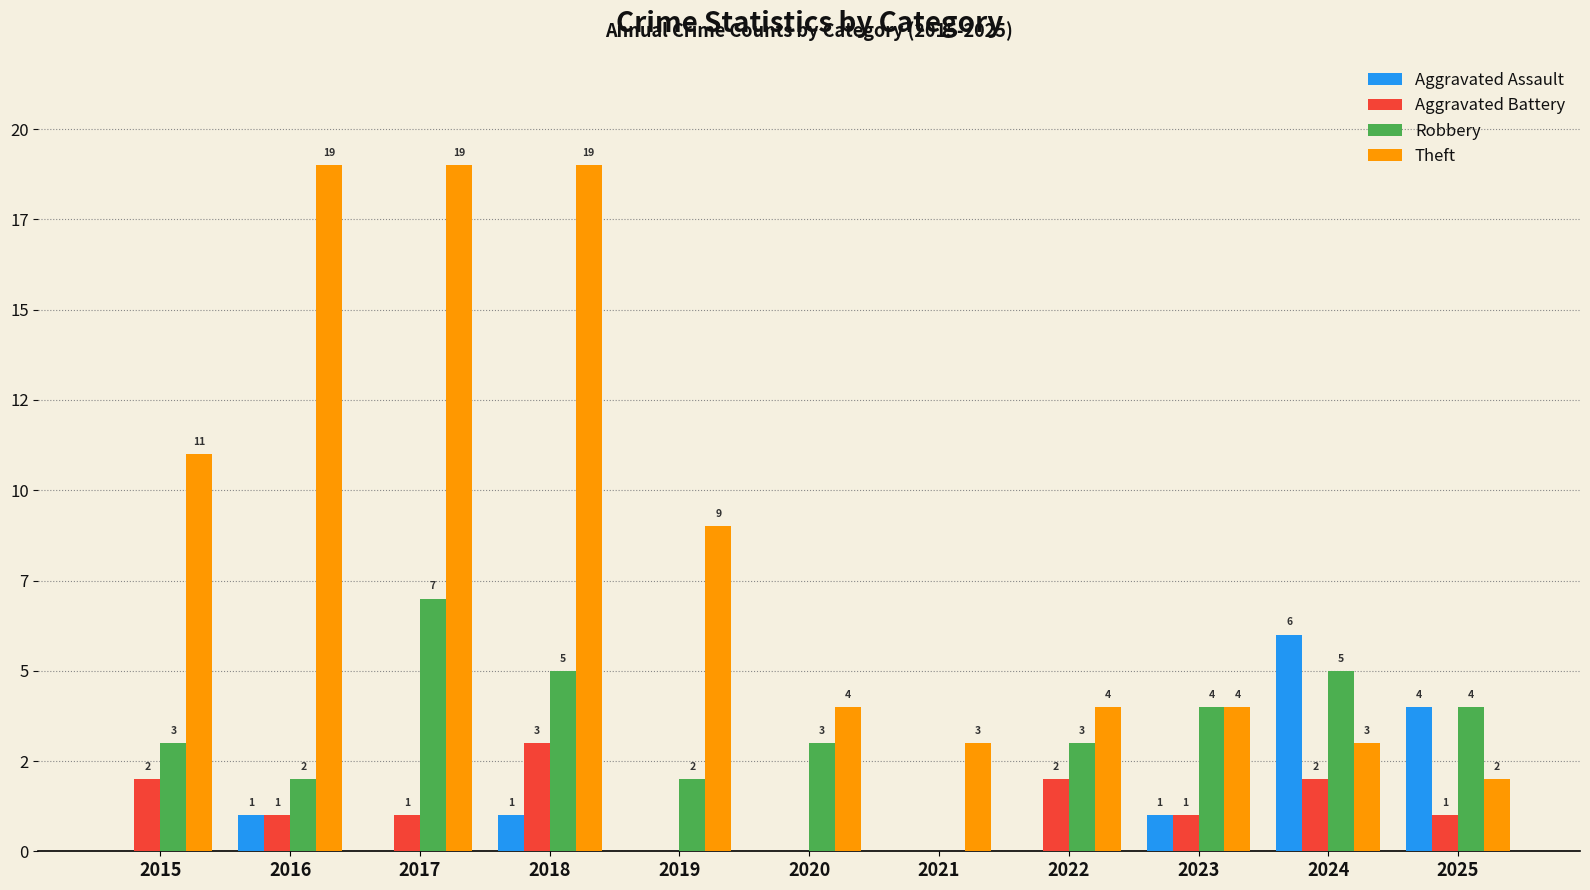

Which series changed the most between 2017 and 2023?

Theft